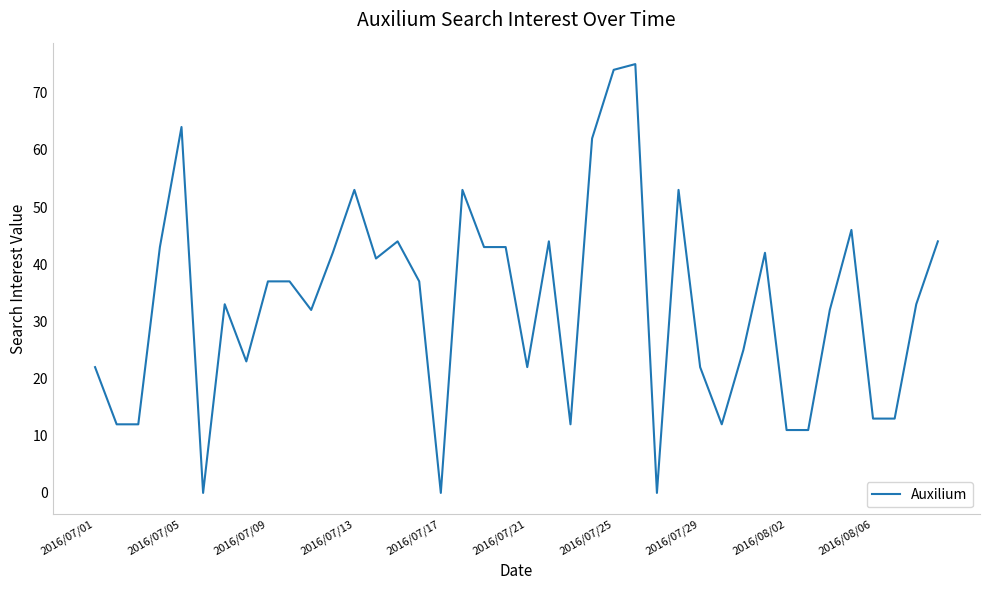

What is the greatest value displayed?

75